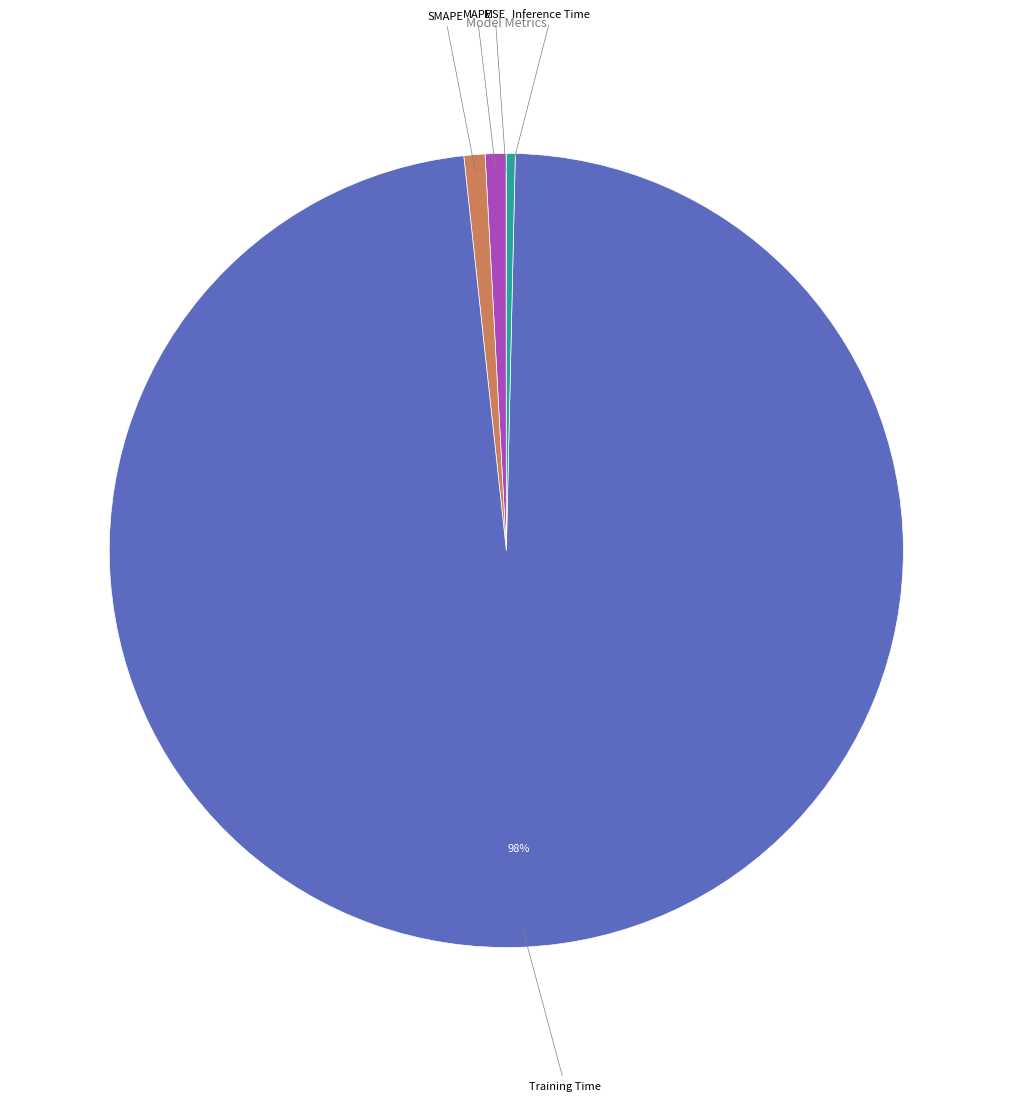

Does SMAPE account for over 50% of the chart?

No